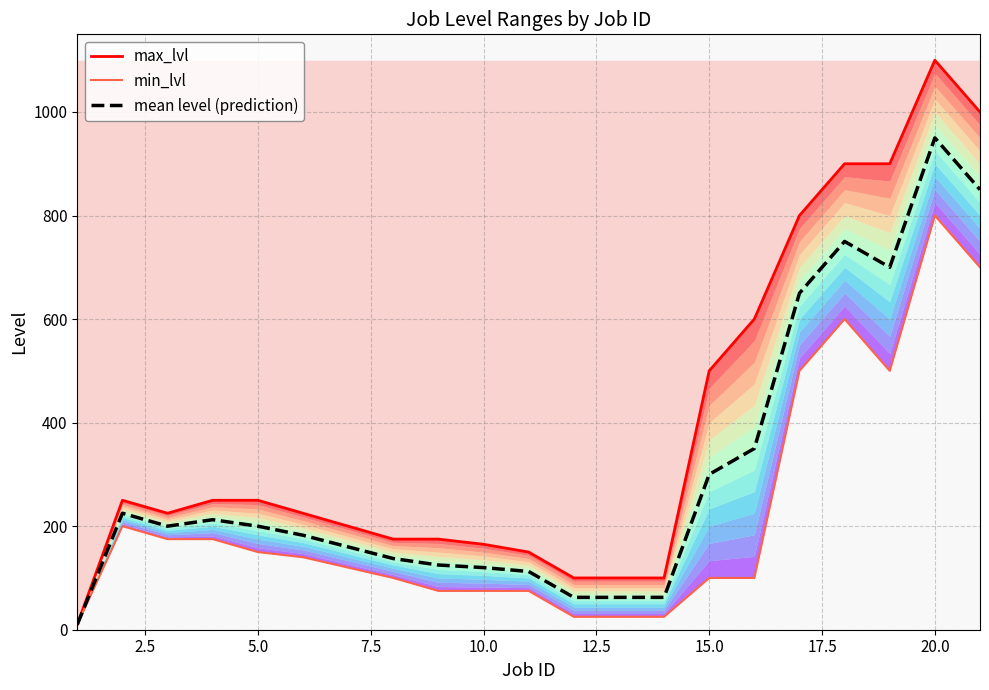

What is the value of the max_lvl point at the 9th from the left?

175.0